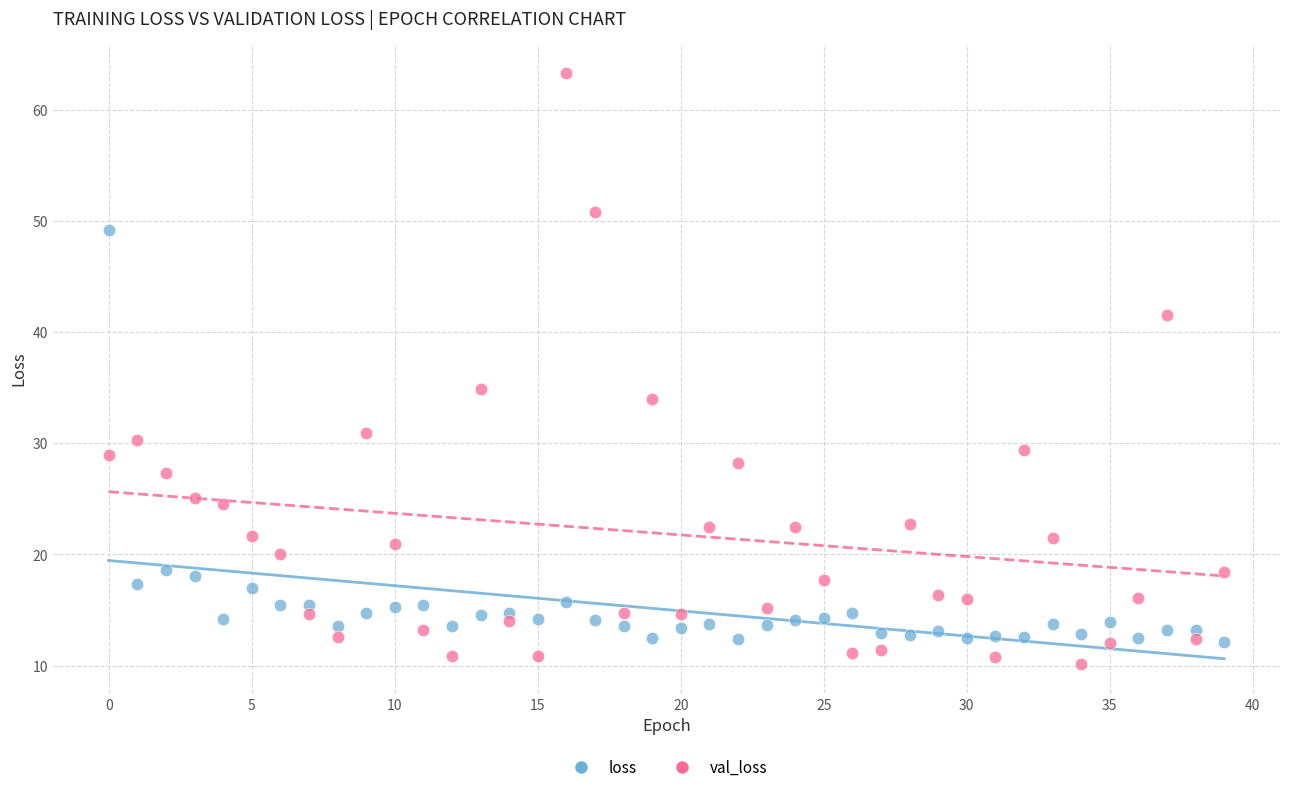

Which series contains the highest Y value?

val_loss